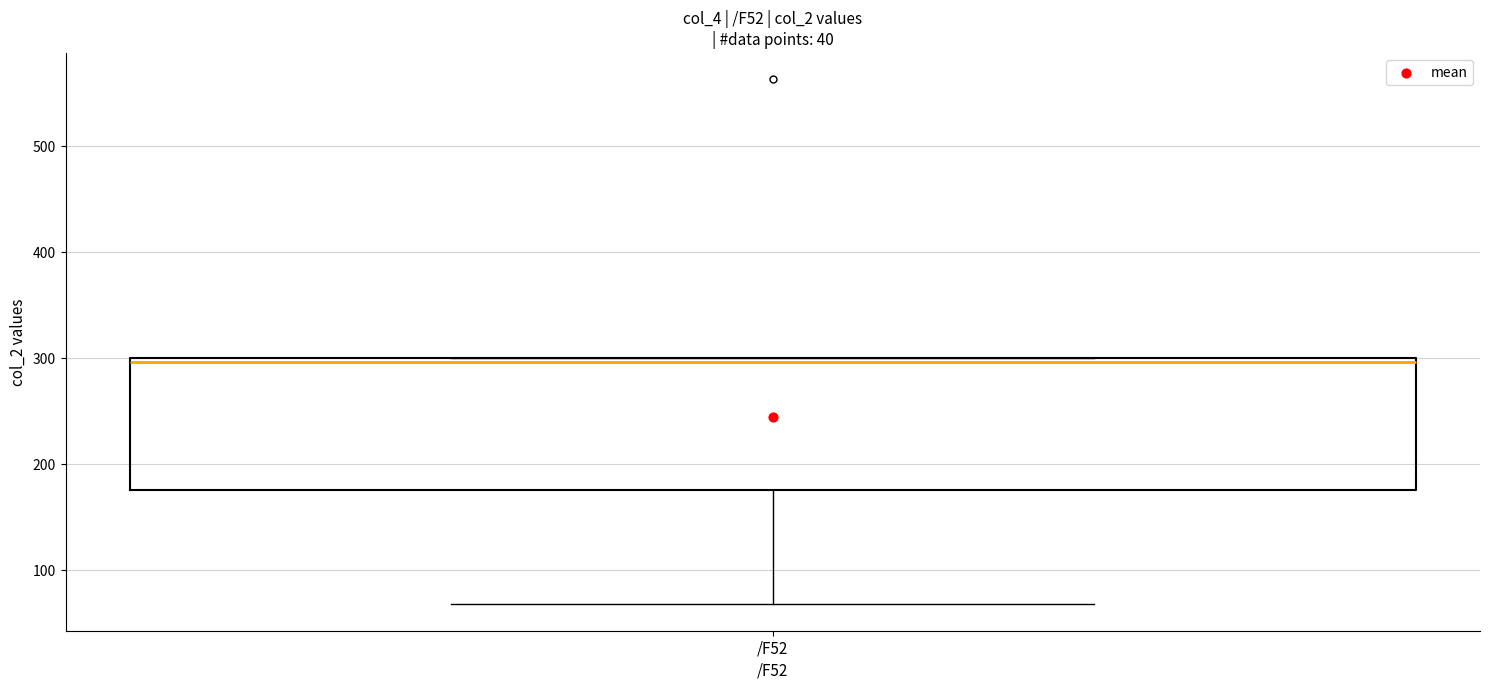

Transcribe this box plot: give where the median line is, the range the box spans, and where the two whiskers end, as read against the y-axis. The values are not printed on the chart, so give them approximately, as read against the axis.

median 300 (just below the box's upper edge), box 180 to 300, whiskers 70 to 300